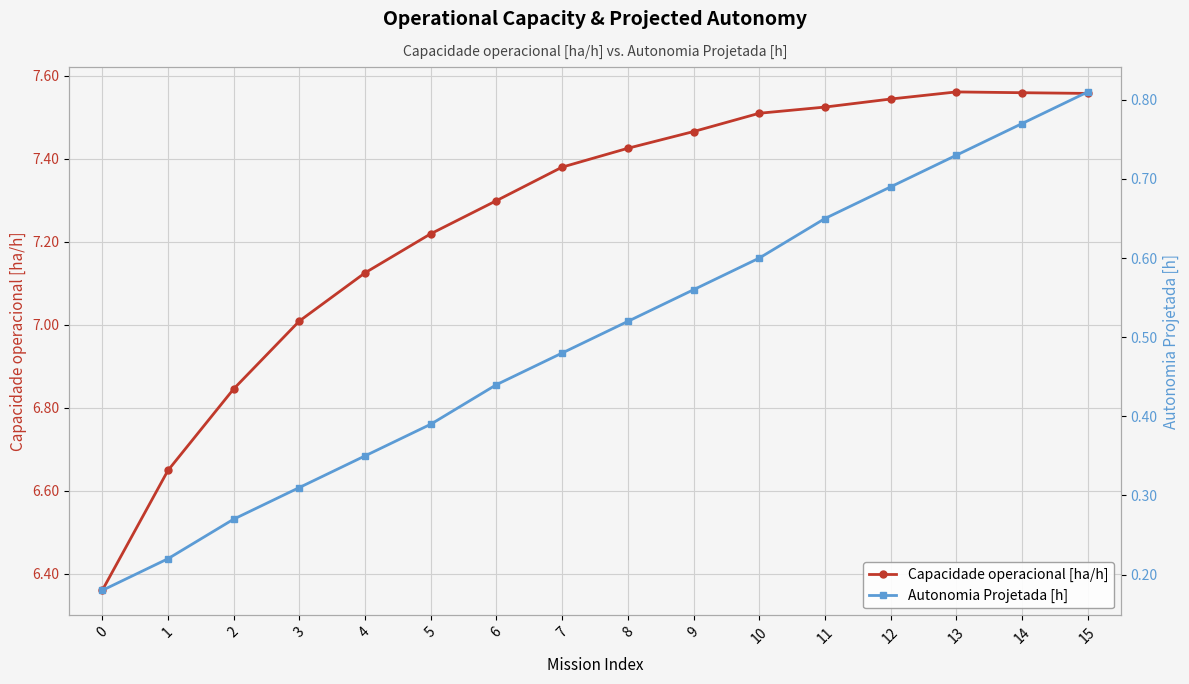

True or false: Capacidade operacional [ha/h] and Autonomia Projetada [h] intersect in this chart.

False